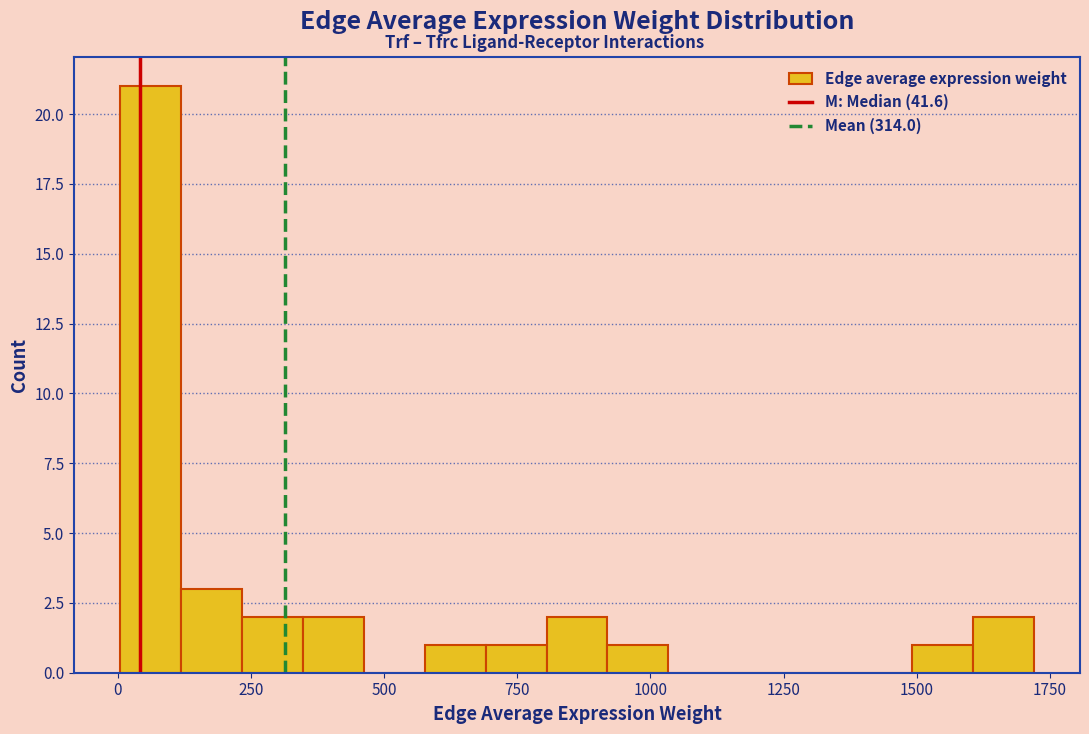

Read against the x-axis, roughly where is the centre of the tallest bar?

50